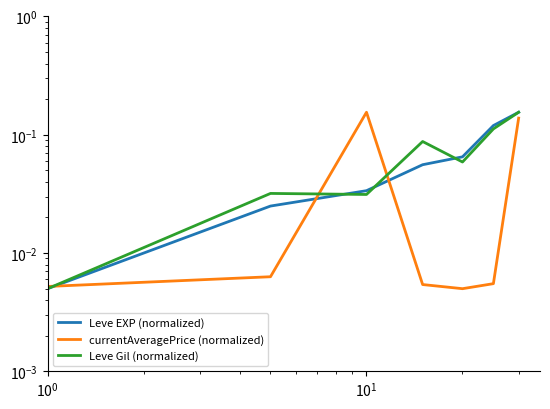

What is the value of the Leve EXP (normalized) point at the 6th from the left?

0.1